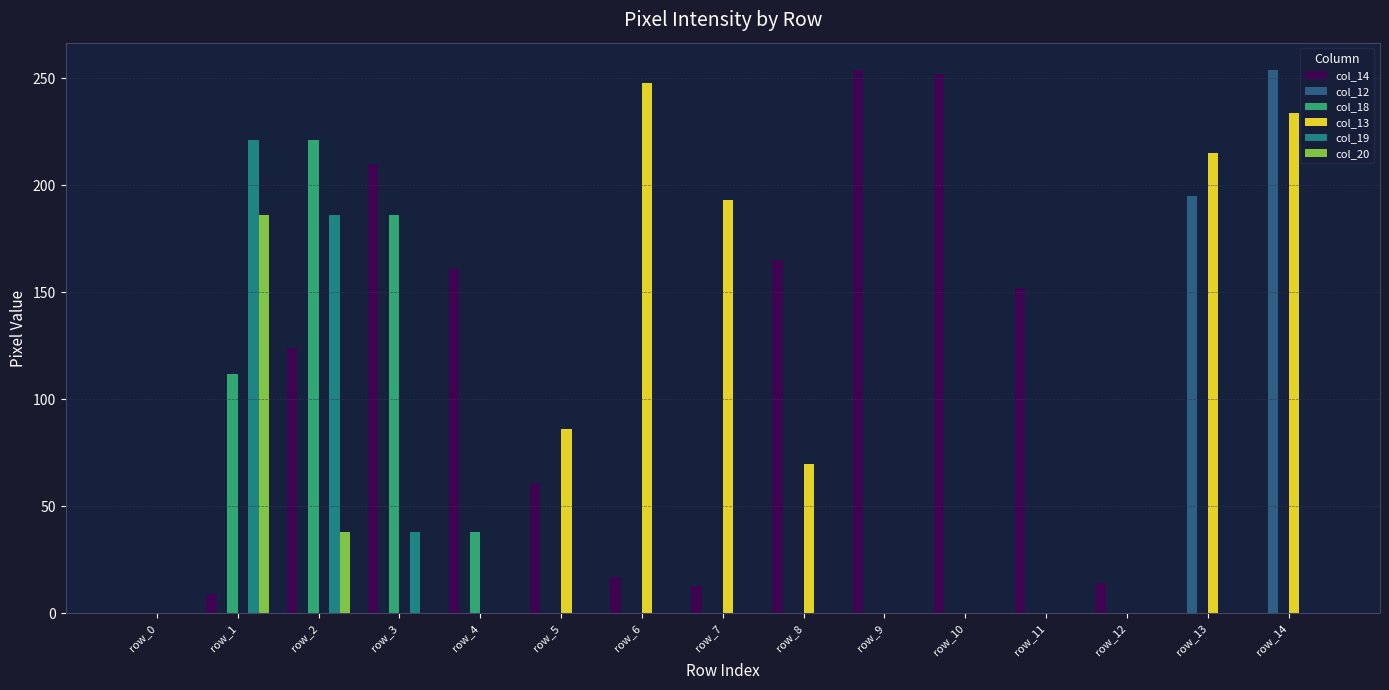

Where is col_20 nearest to the value 93?

row_2